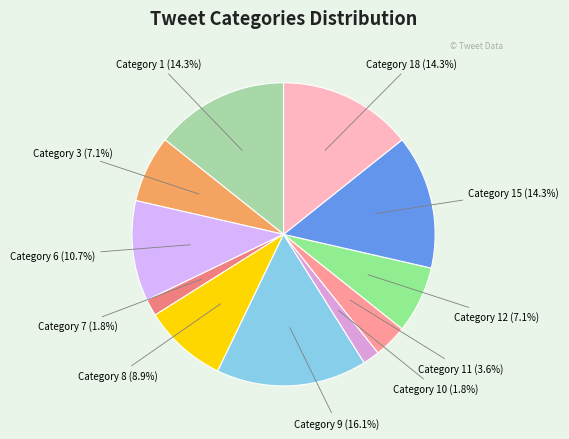

Which category has the biggest portion of the pie?

Category 9 (16.1%)